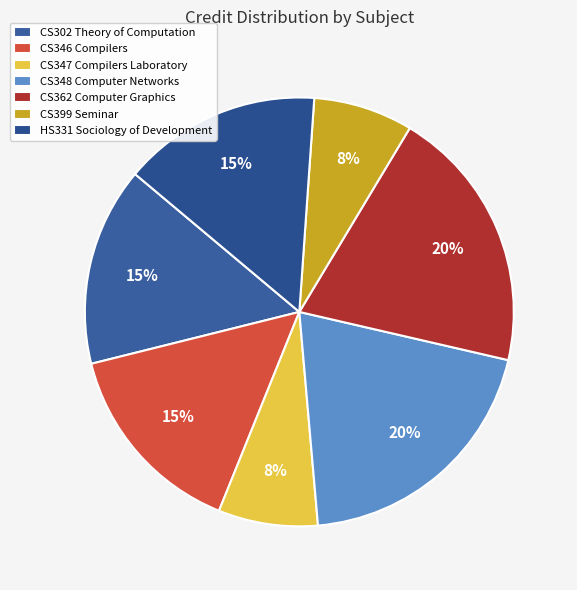

Count the number of slices in the pie.

7